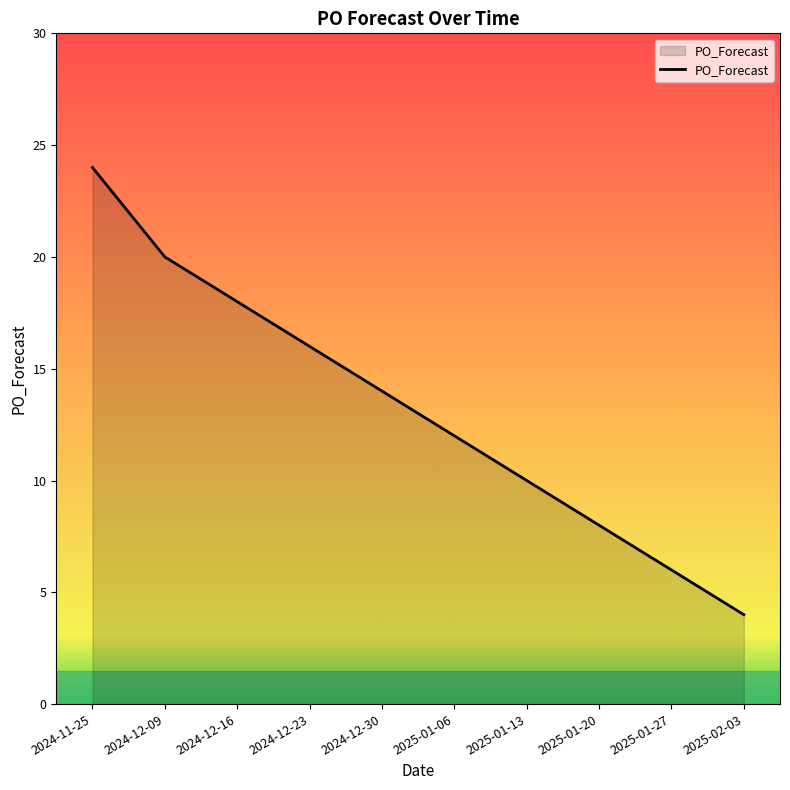

How many values are between 8 and 18?

6